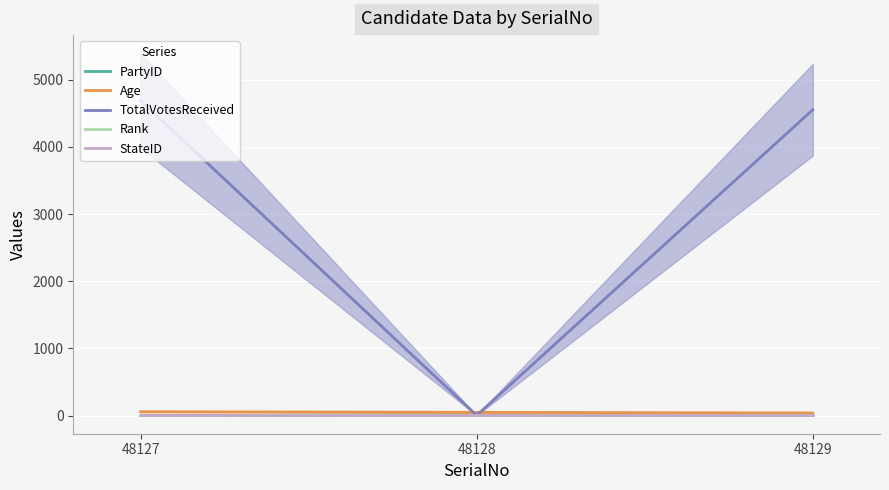

Reading left to right, what are all the values shown in this chart?

PartyID: 48127=1	48128=9	48129=0
Age: 48127=58	48128=49	48129=39
TotalVotesReceived: 48127=4691	48128=3	48129=4553
Rank: 48127=1	48128=3	48129=2
StateID: 48127=7	48128=7	48129=7